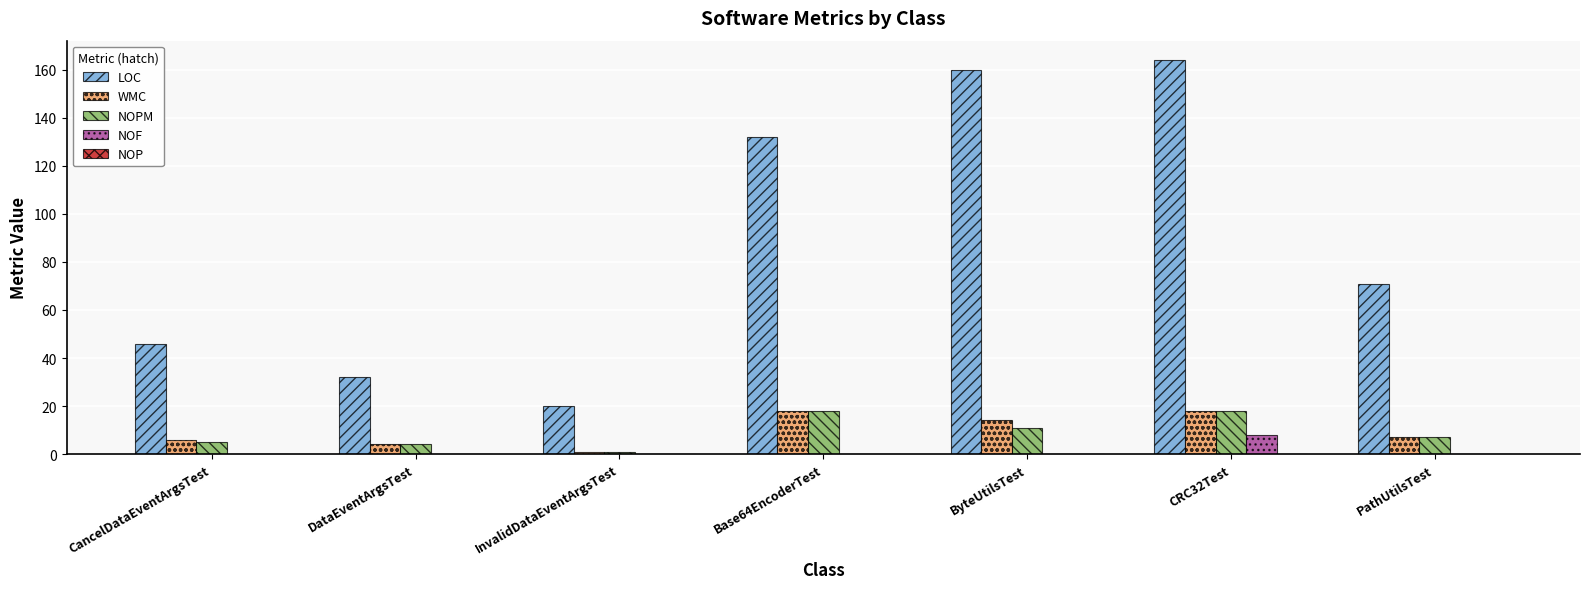

How many series are shown in this chart?

4